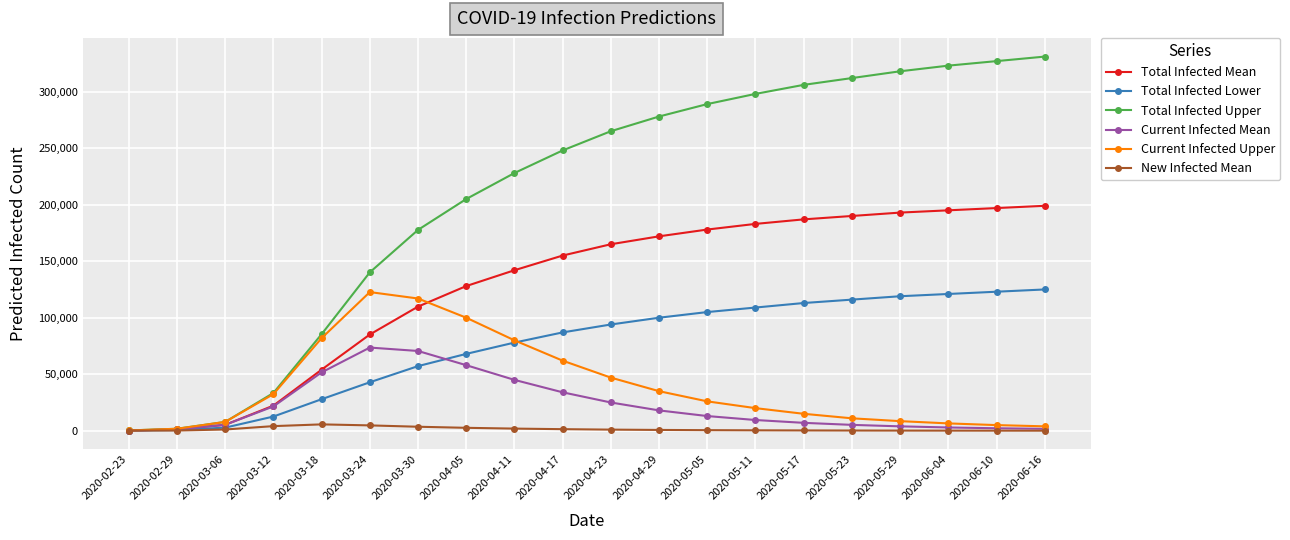

What are all the series names shown in the legend?

Total Infected Mean, Total Infected Lower, Total Infected Upper, Current Infected Mean, Current Infected Upper, New Infected Mean